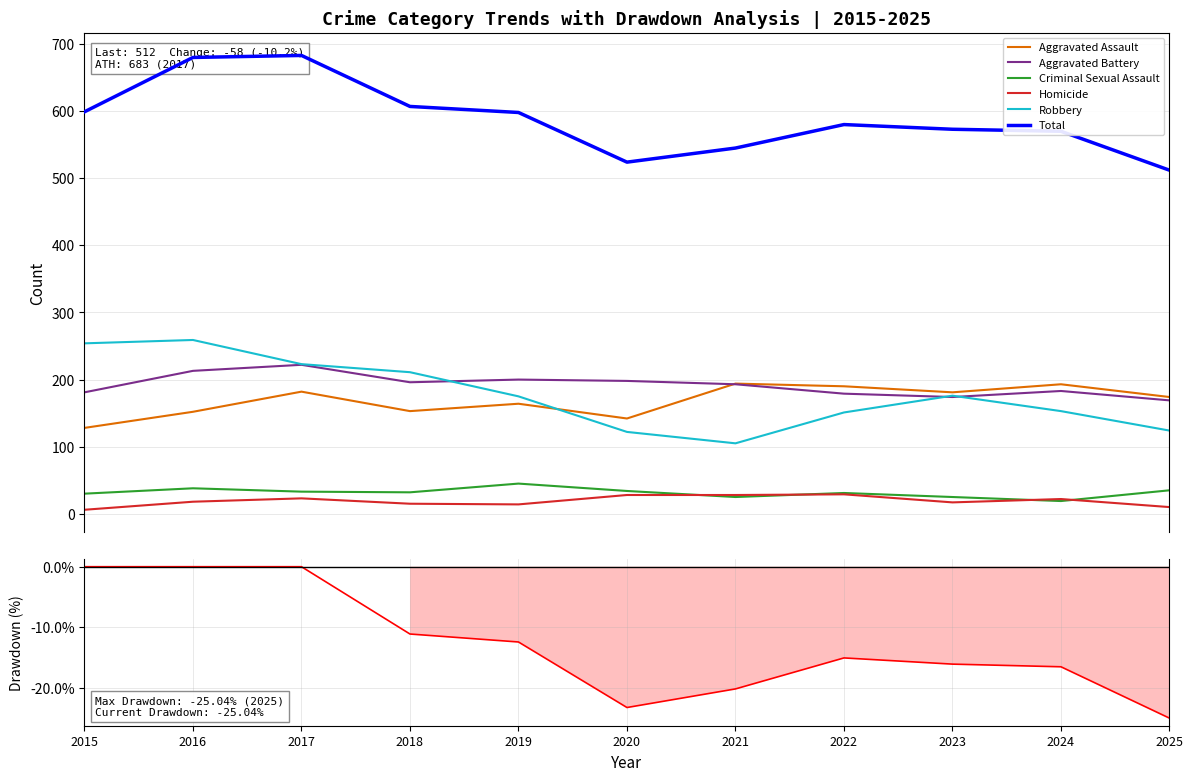

True or false: Criminal Sexual Assault and Aggravated Assault intersect in this chart.

False